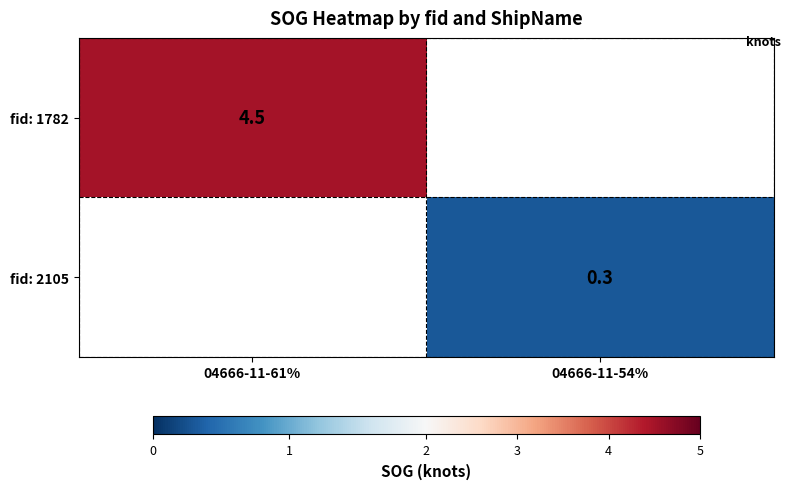

The value of fid: 1782 at 04666-11-61% is 4.5. True or false?

True